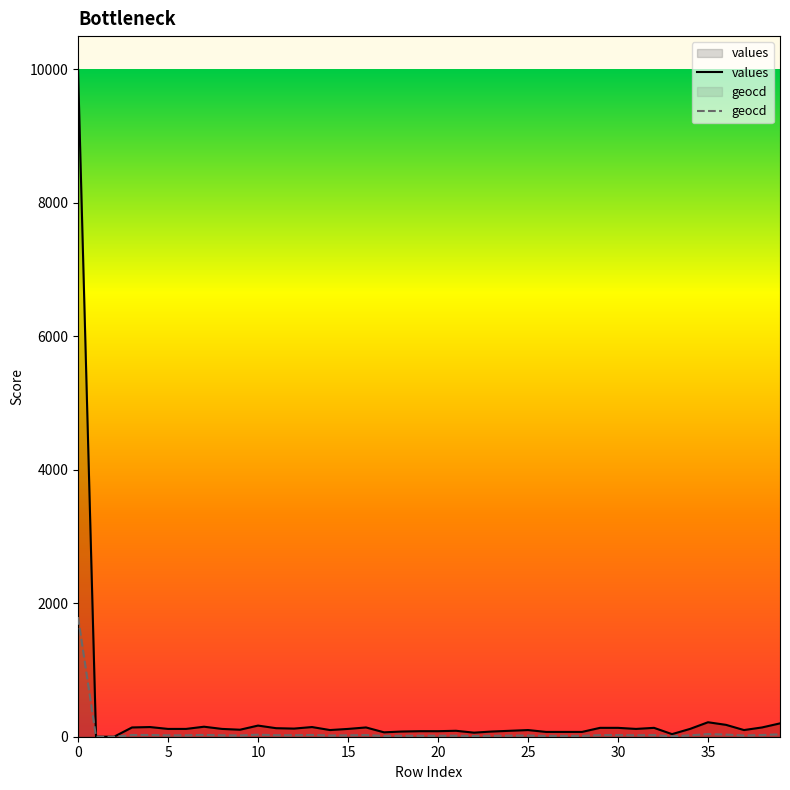

True or false: values has a value of 39 at 33.

True